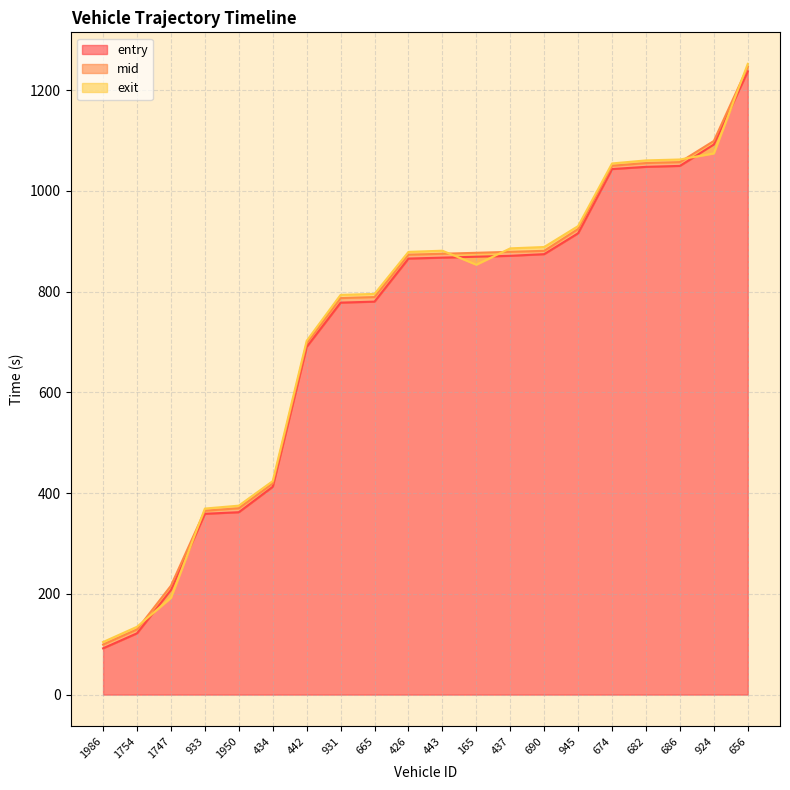

Where do exit and entry first cross each other?

1754 and 1747